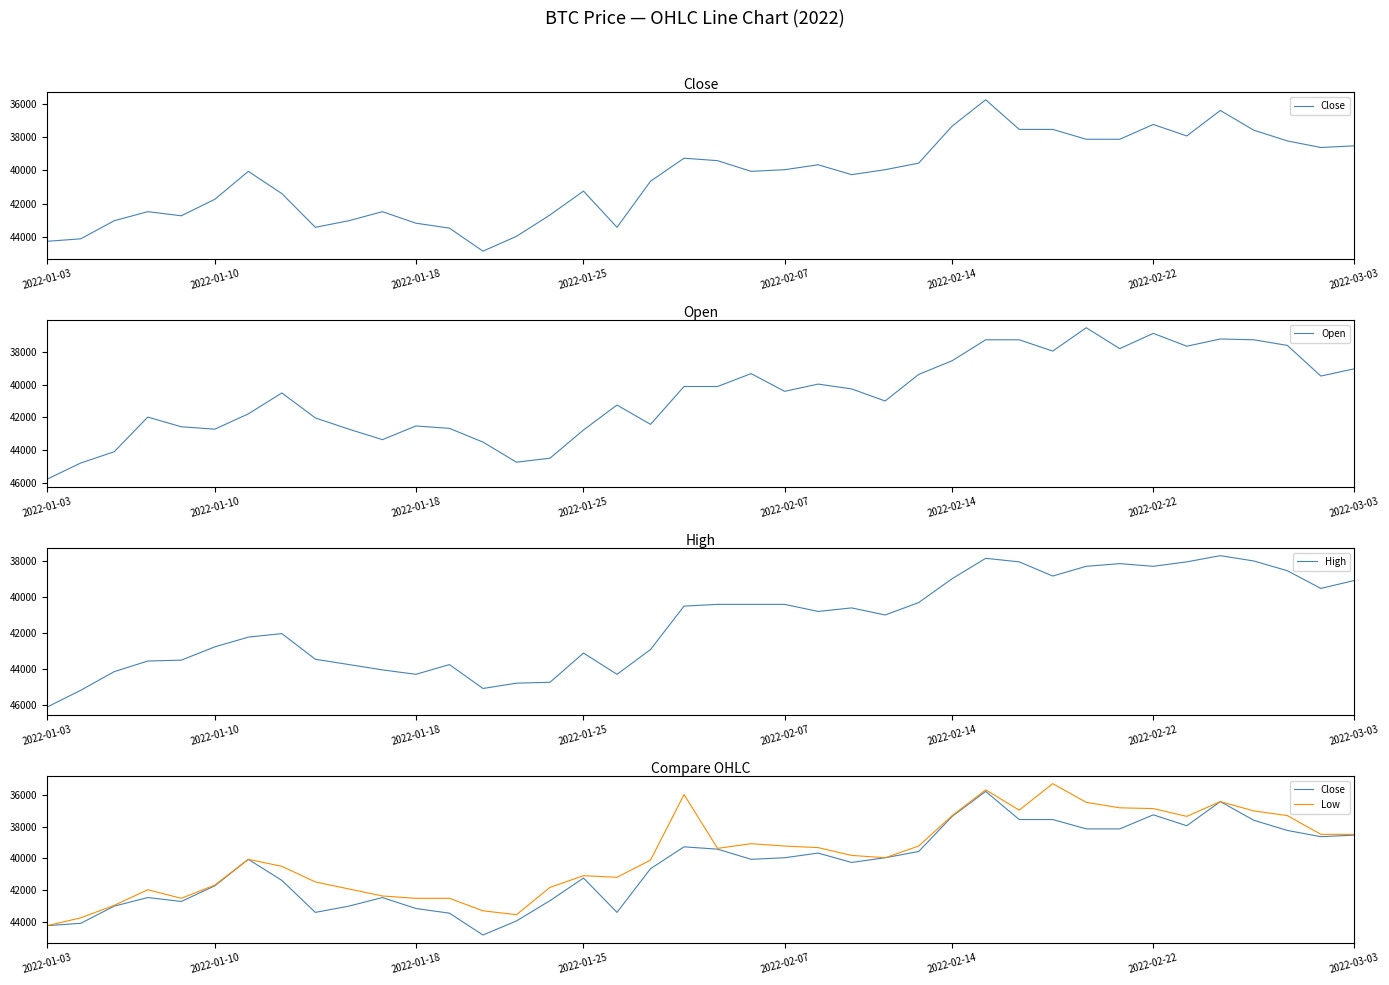

Is the value of Open at 2022-01-18 greater than the value of Close at 15?

Yes